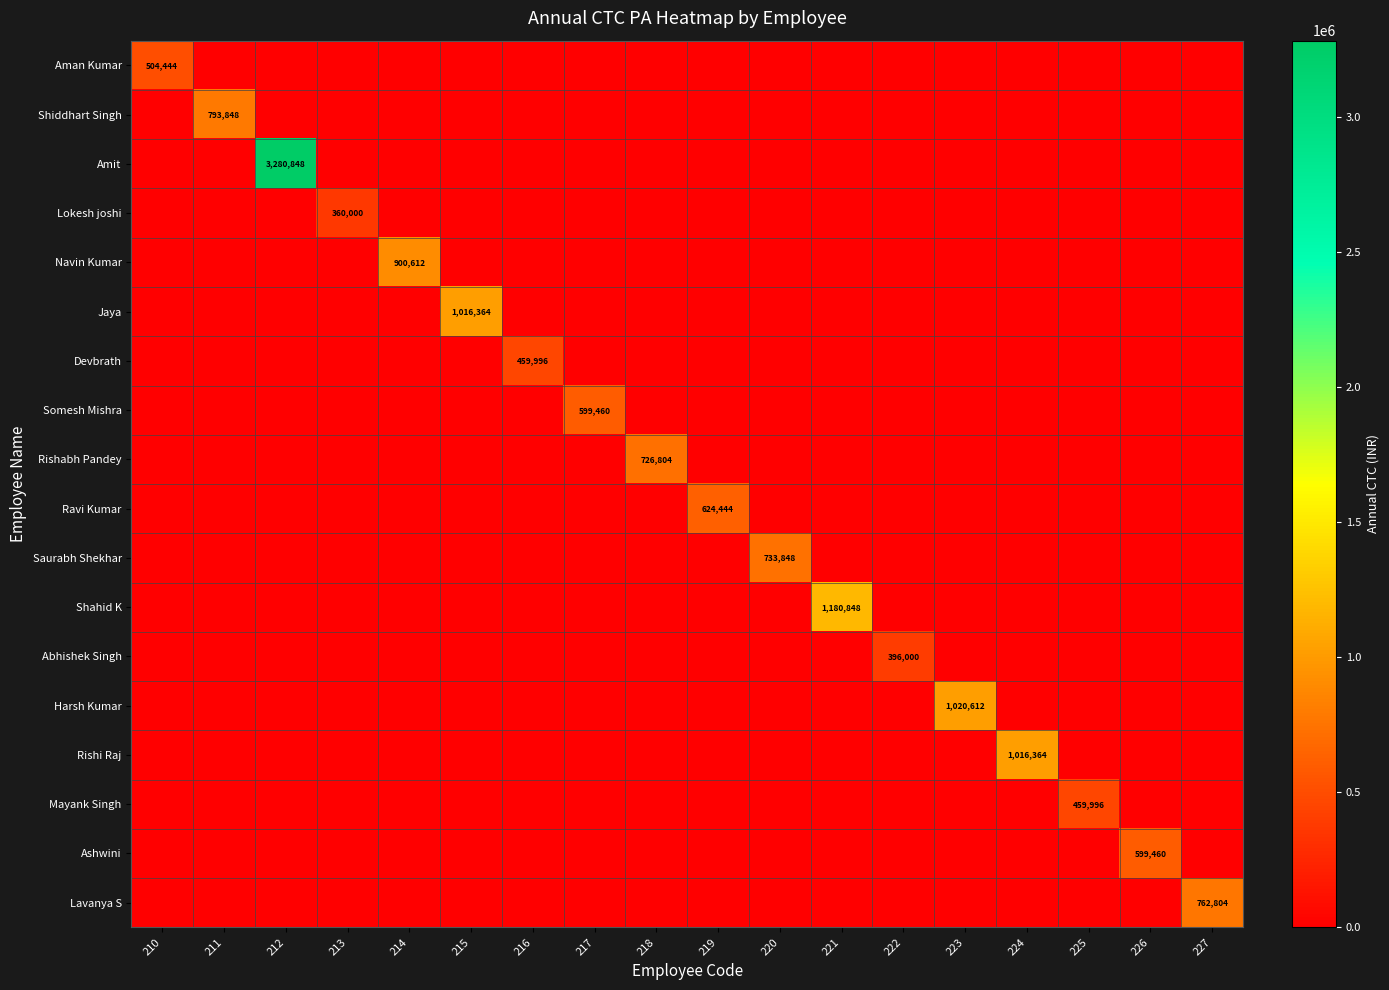

At which label does Ravi Kumar reach its peak?

219